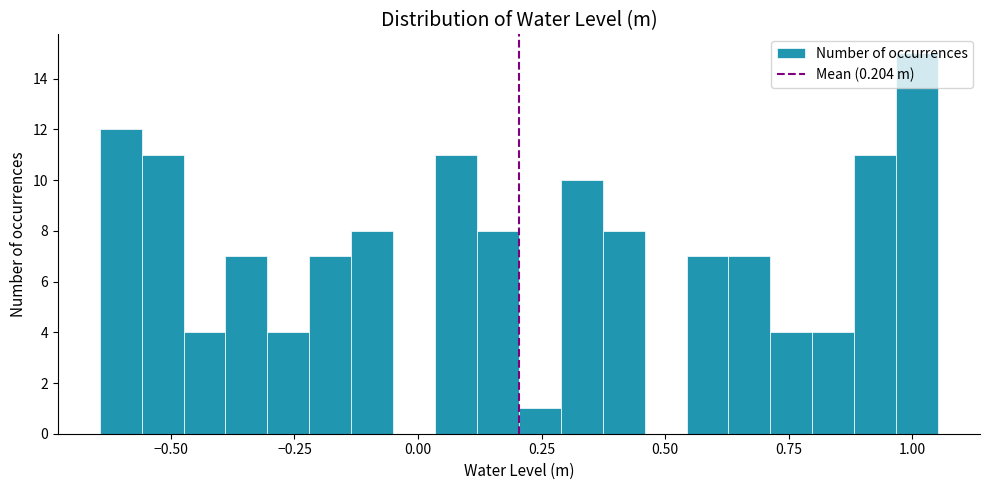

Around what value on the x-axis is the tallest bar? Give the approximate position of its centre, as read against the axis.

1.00